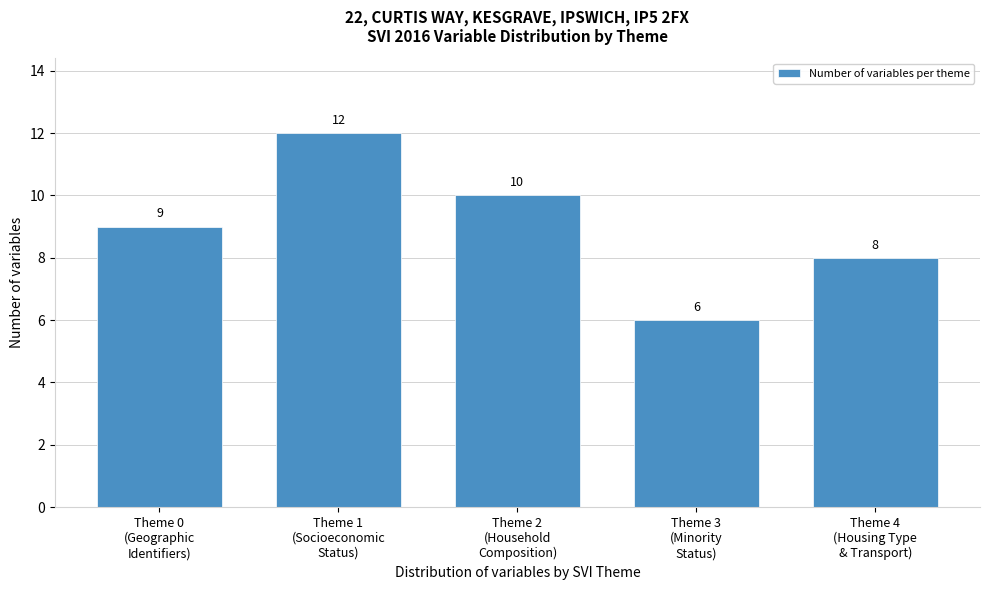

Reading left to right, list all the values displayed in this chart.

9	12	10	6	8